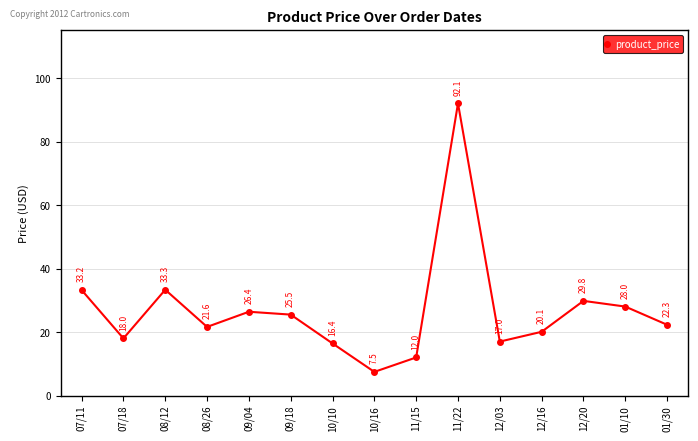

The value at 08/26 is 21.6. True or false?

True